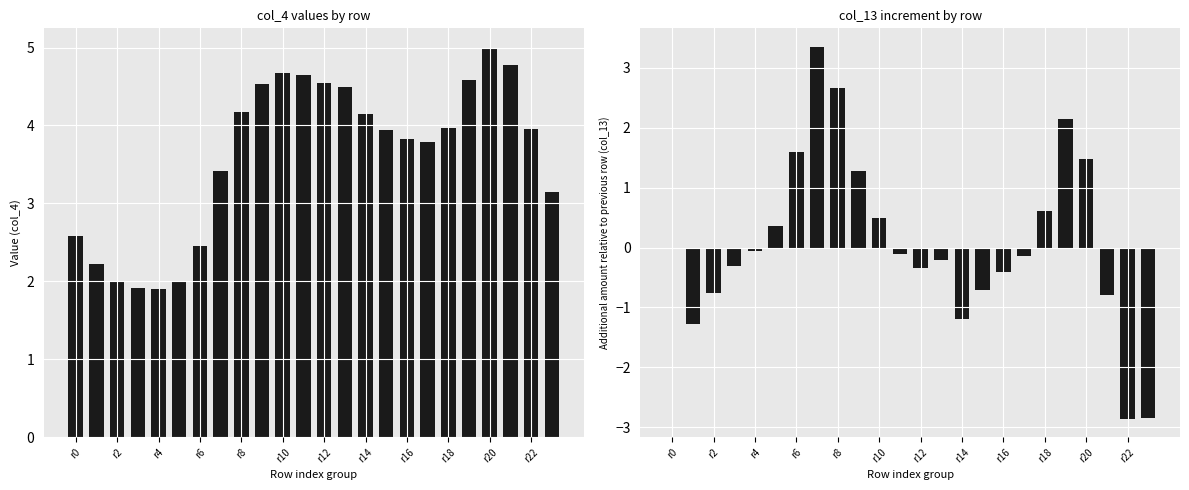

The value of col_13 diff at 23 is -2.8. True or false?

True